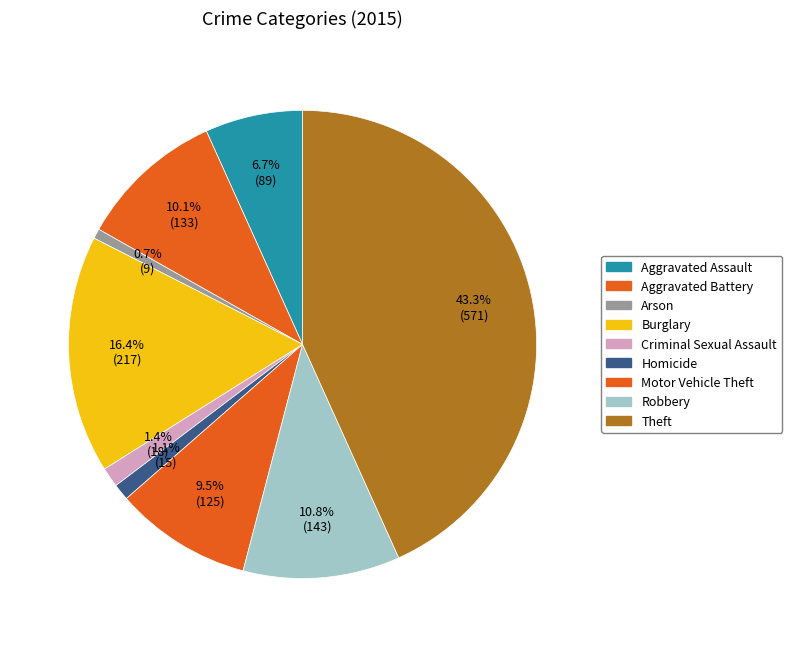

How many slices are in this pie chart?

9